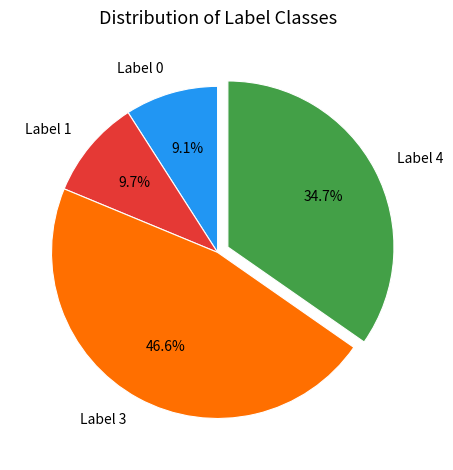

What portion of the pie excludes Label 0?

90.9%